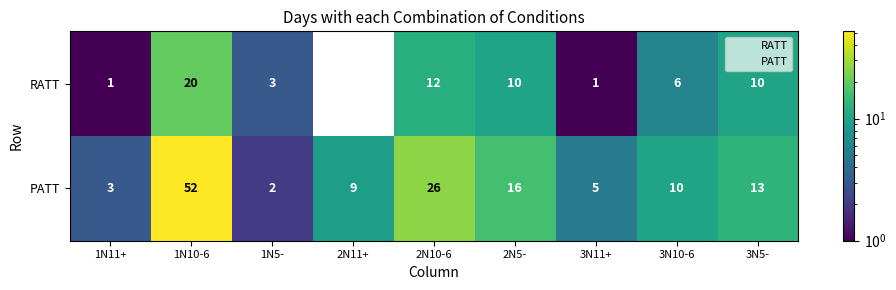

At which category is the sum across all series the highest?

1N10-6